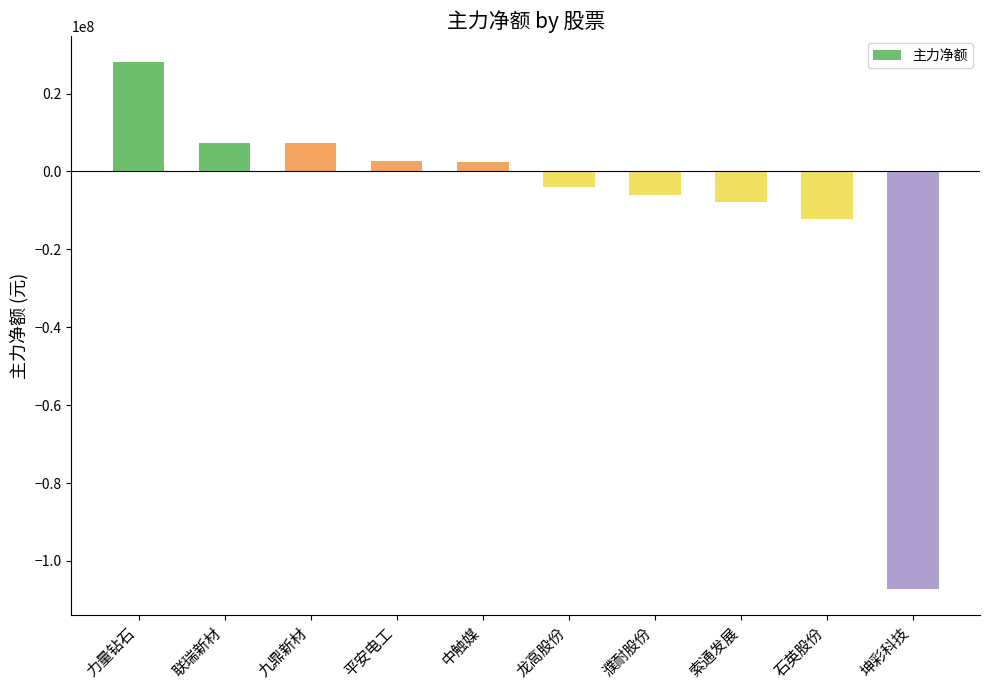

What value does the data have at 濮耐股份?

-6024123